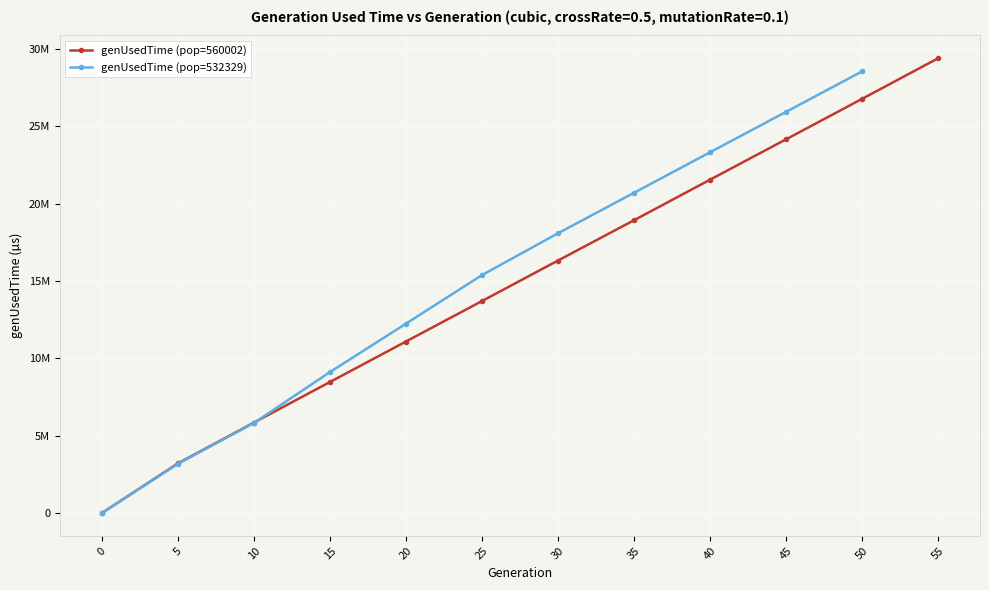

The value at 15 is 8476426. True or false?

True